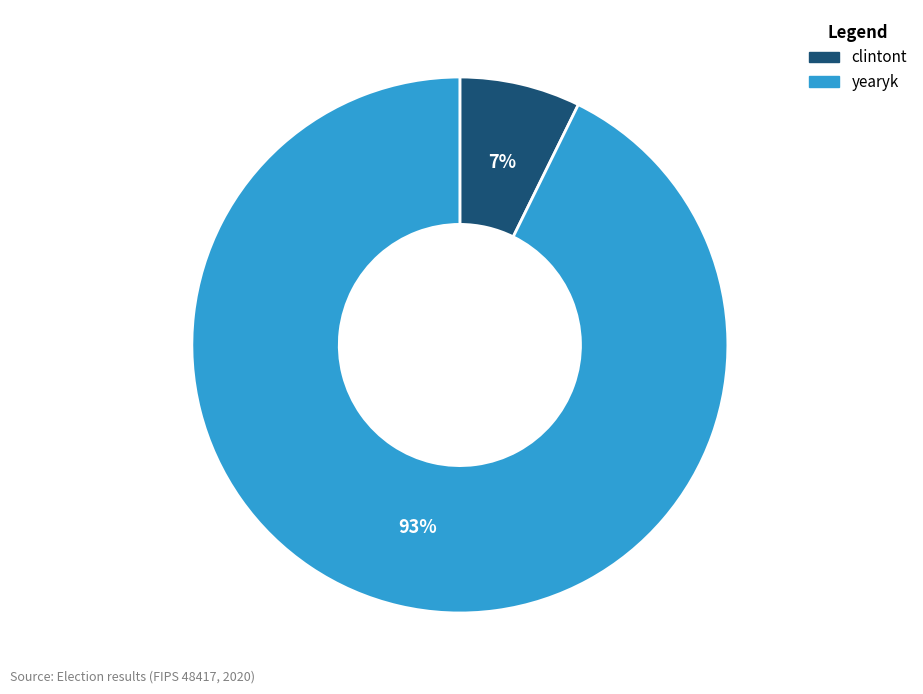

To the nearest percent, what is the average slice percentage?

50%